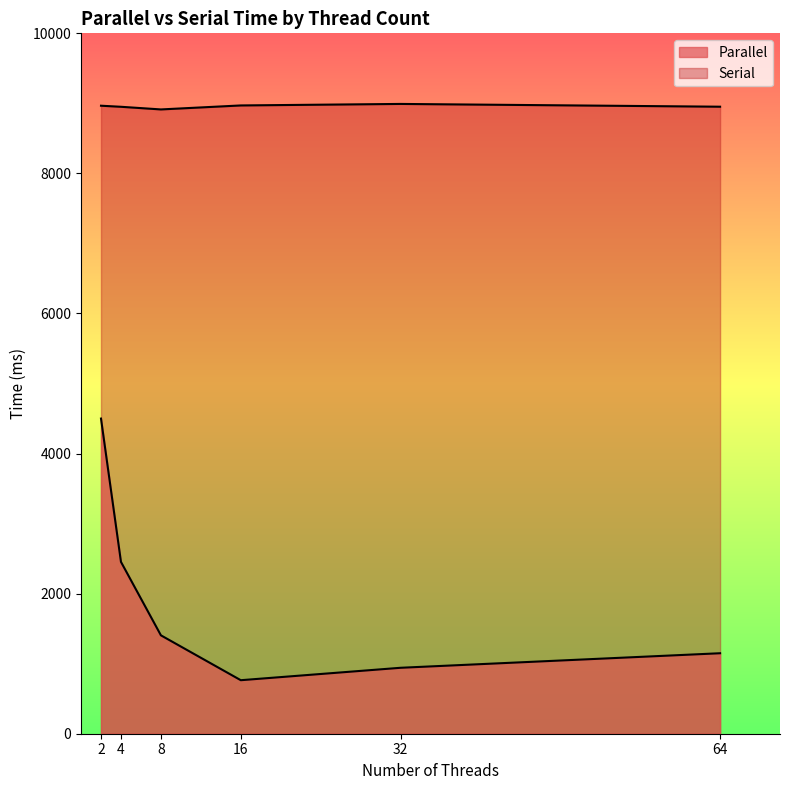

What are all the series names shown in the legend?

Parallel, Serial